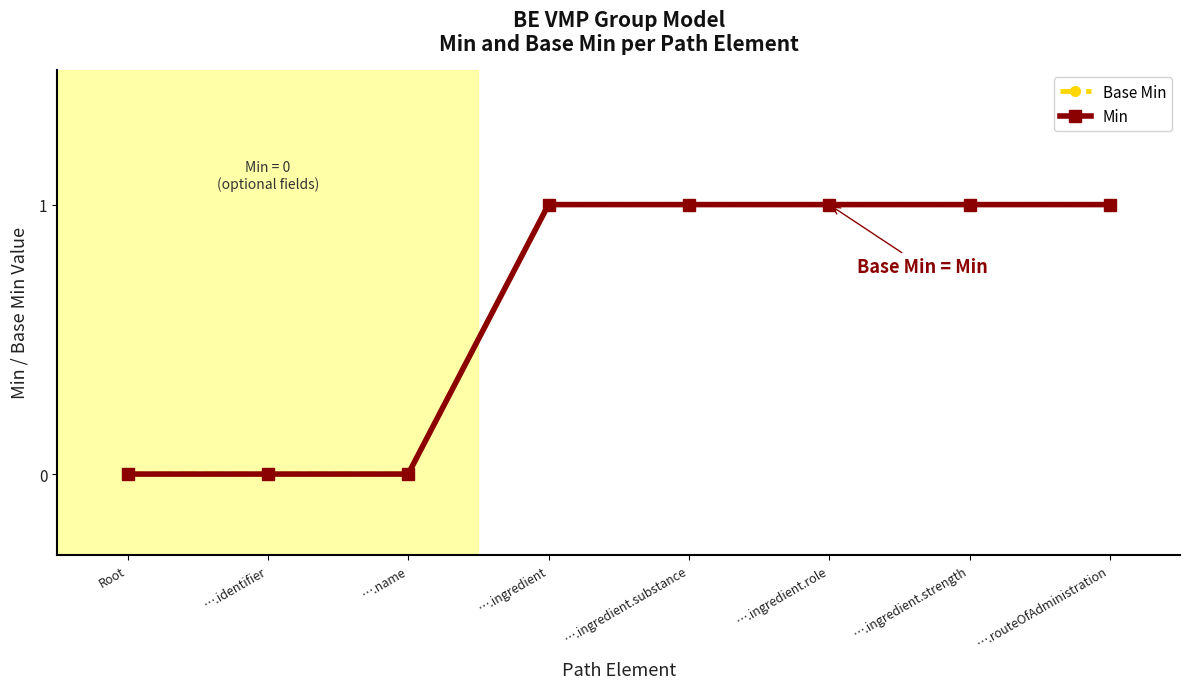

Does the chart have visible grid lines?

No